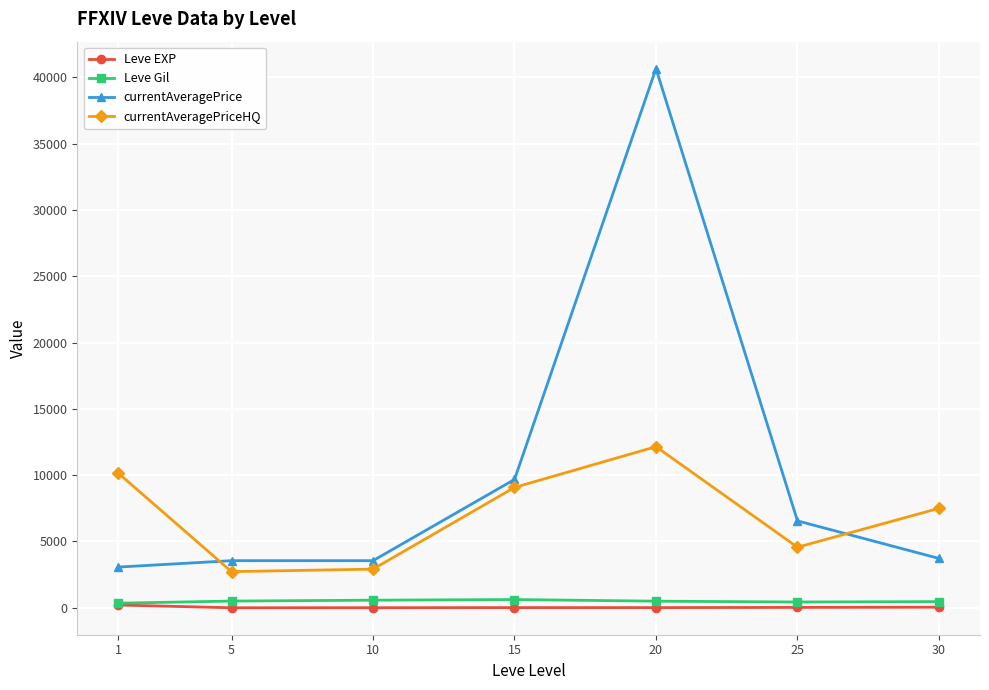

Between 5 and 30, which series saw the biggest shift?

currentAveragePriceHQ